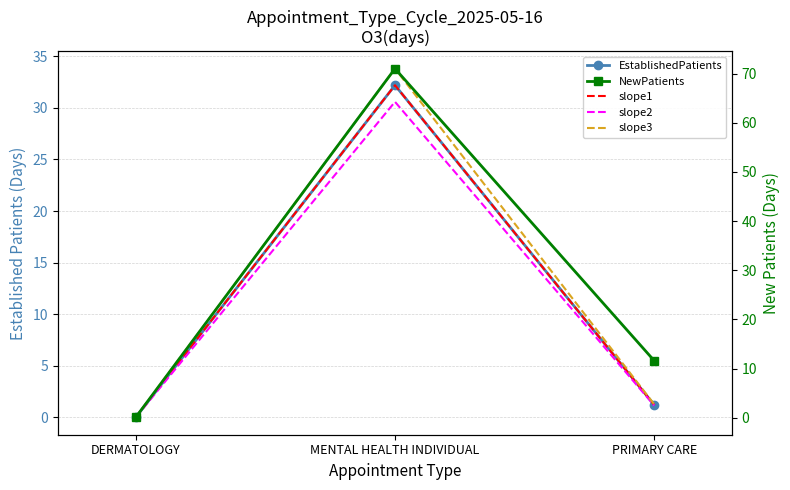

What is the total value across all series at MENTAL HEALTH INDIVIDUAL?

199.8